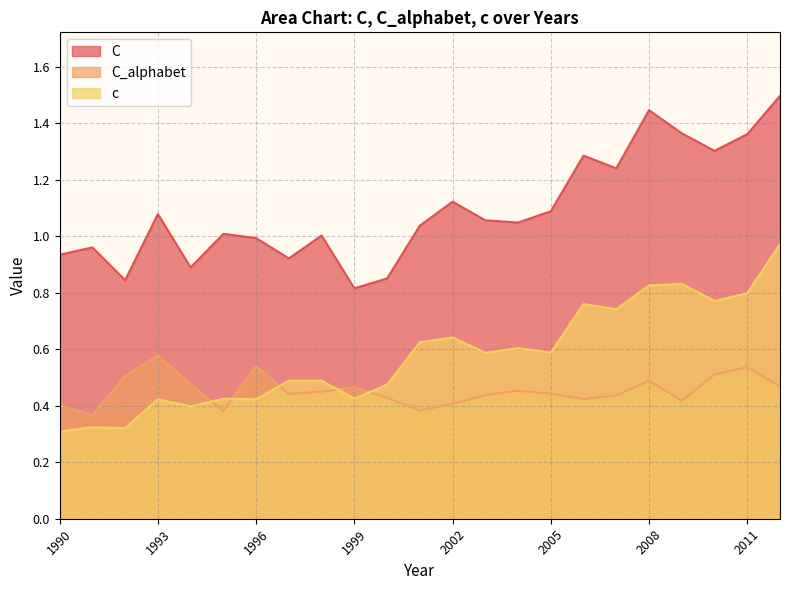

What is the spread (max minus min) of values at 2001?

0.7